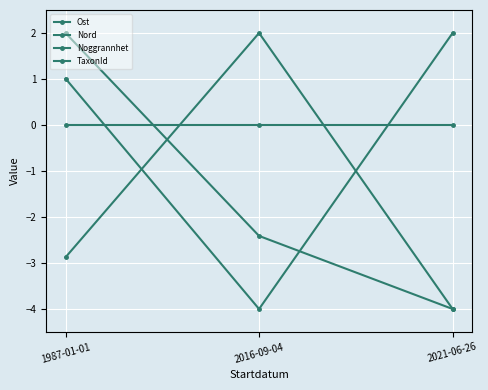

Is this an area chart (filled region under the line)?

No